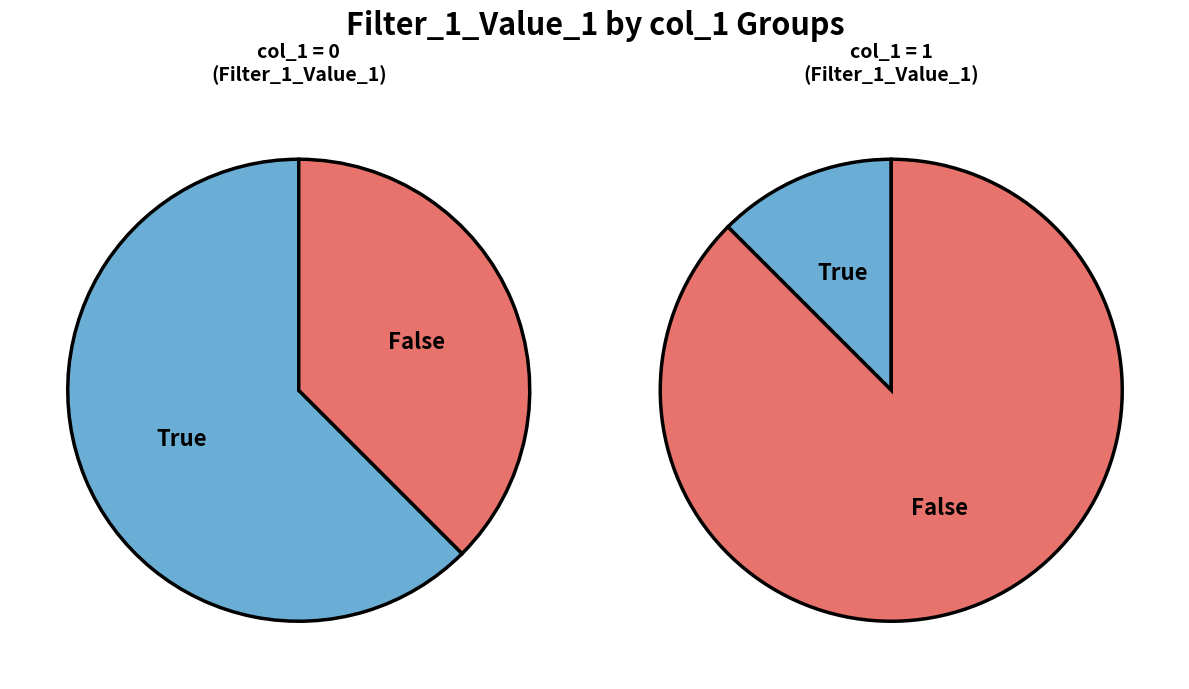

How many slices are in this pie chart?

2